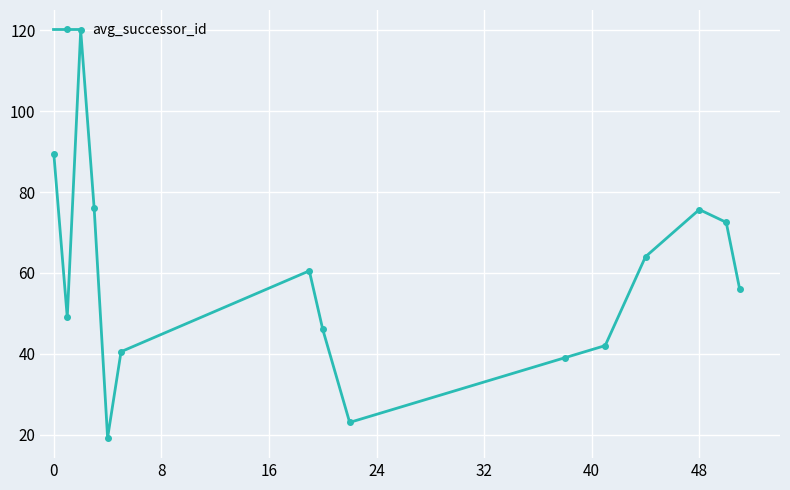

How many lines are shown in the chart?

1